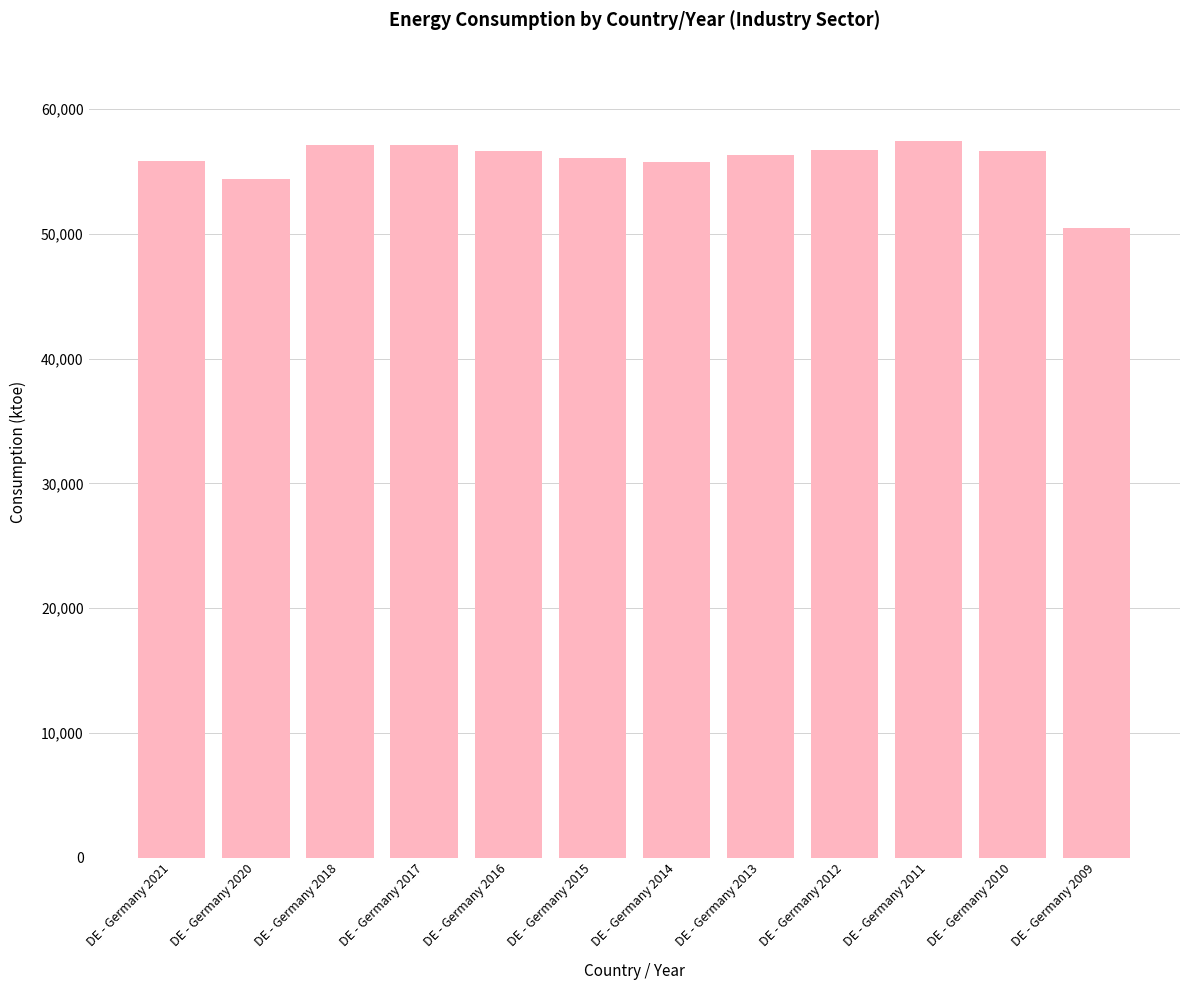

What is the ratio of the value at DE - Germany 2015 to the value at DE - Germany 2021?

1.0